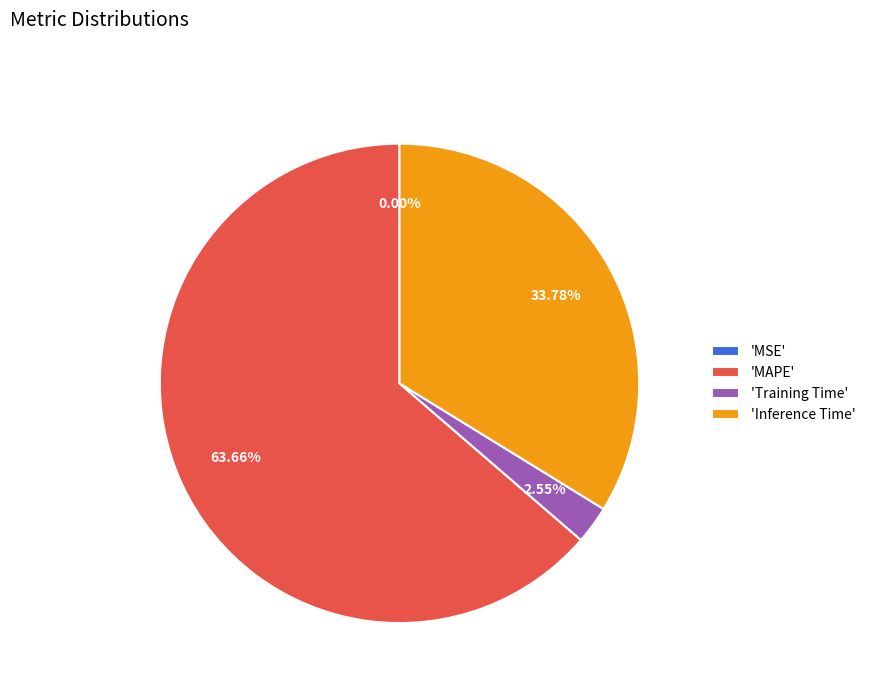

To the nearest percent, what is the average slice percentage?

25%